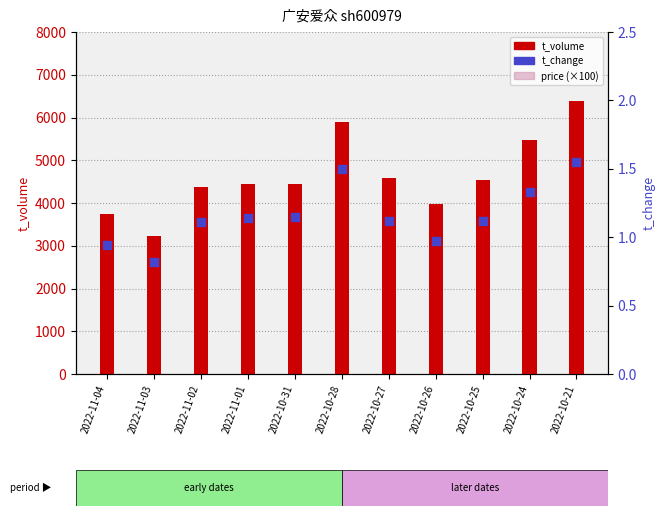

What is the total value across all series at 2022-10-31?

4757.1